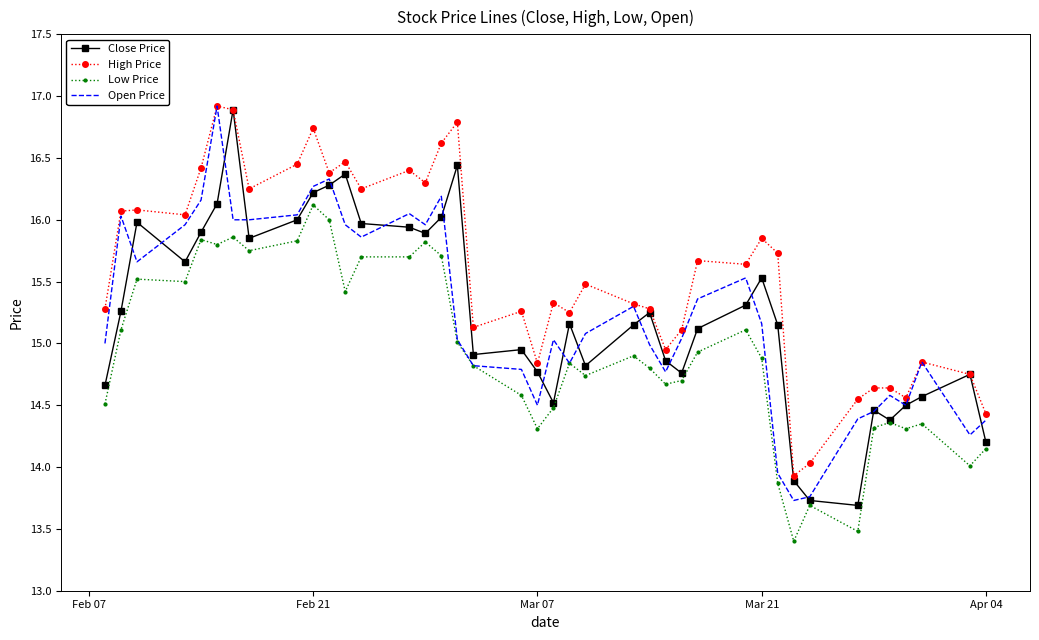

True or false: High Price and Low Price intersect in this chart.

False